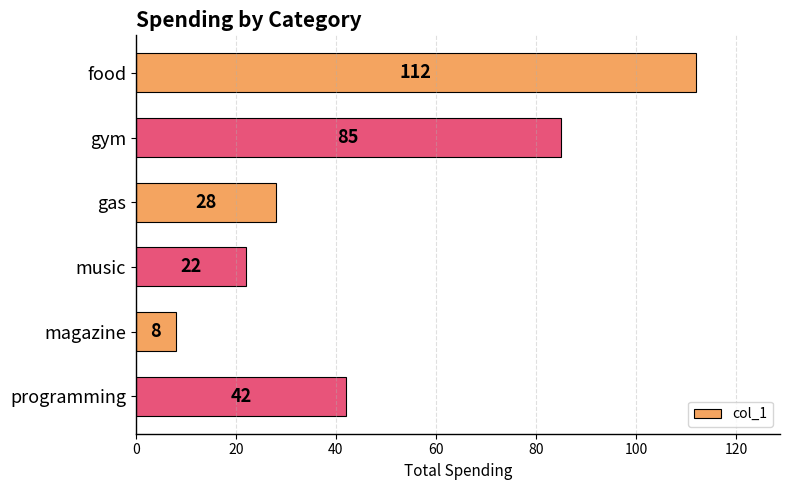

Where is the data nearest to the value 60?

programming